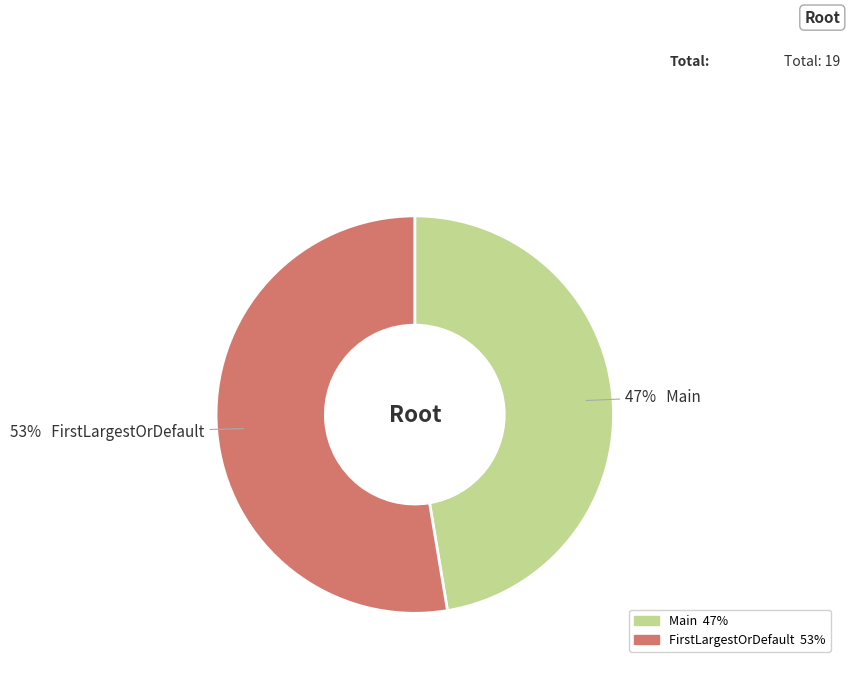

Approximately how many times larger is the value at Main compared to FirstLargestOrDefault?

0.9